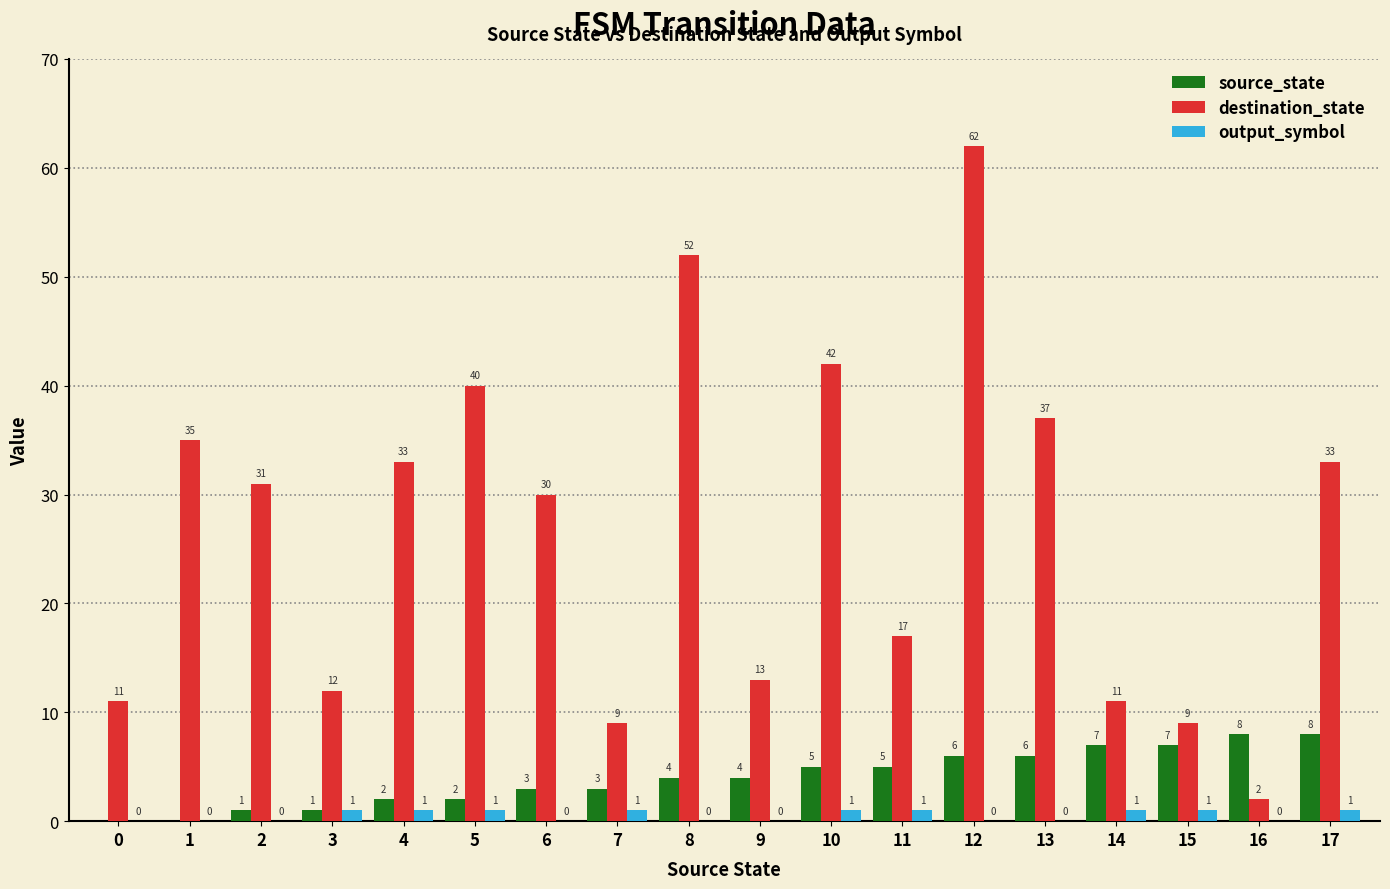

Which series has the largest total across all categories?

destination_state